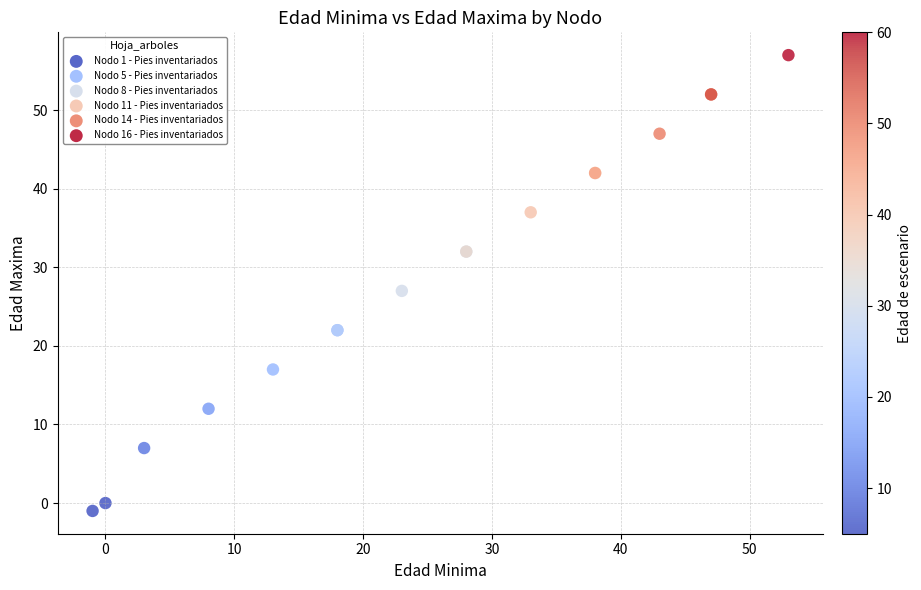

What Y value in the scatter plot is closest to 28?

27